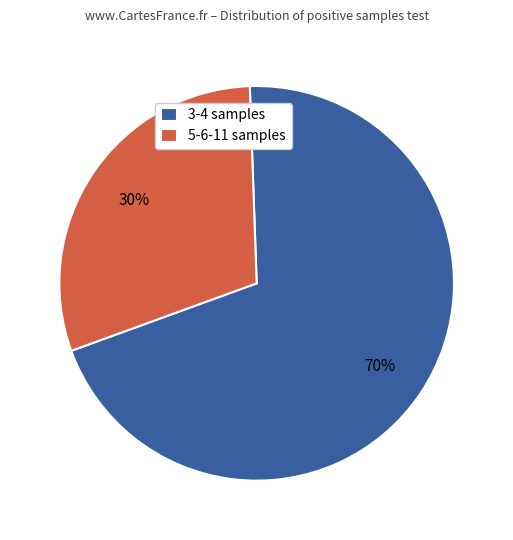

What percentage is the 5-6-11 samples slice, to the nearest percent?

30%